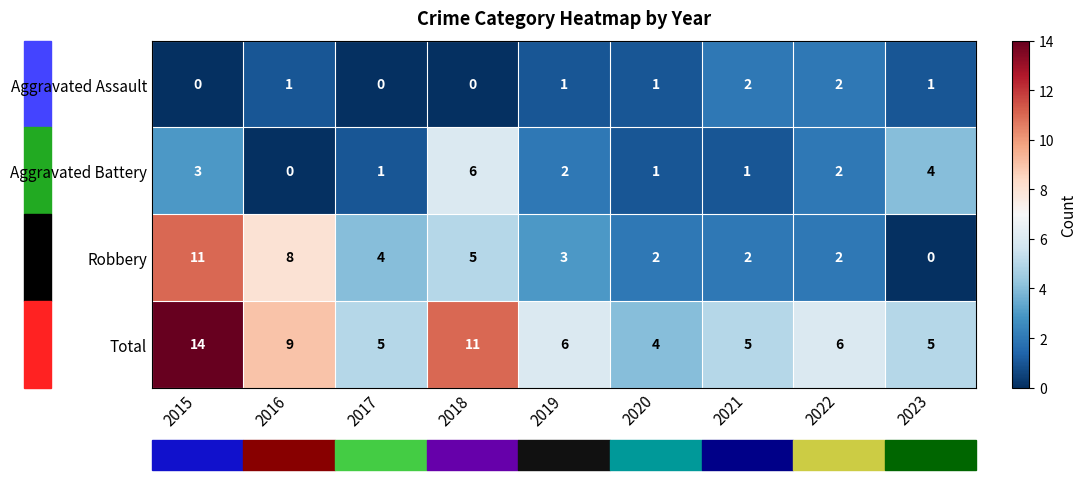

Which series has the widest spread of values?

Robbery